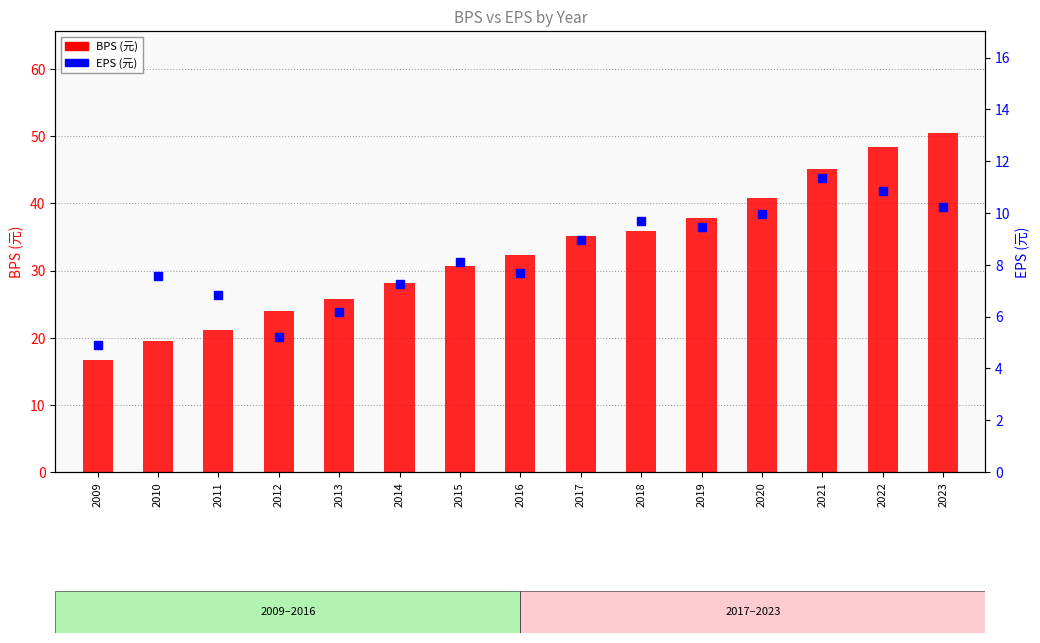

At which category does the chart reach its peak across all series?

2023